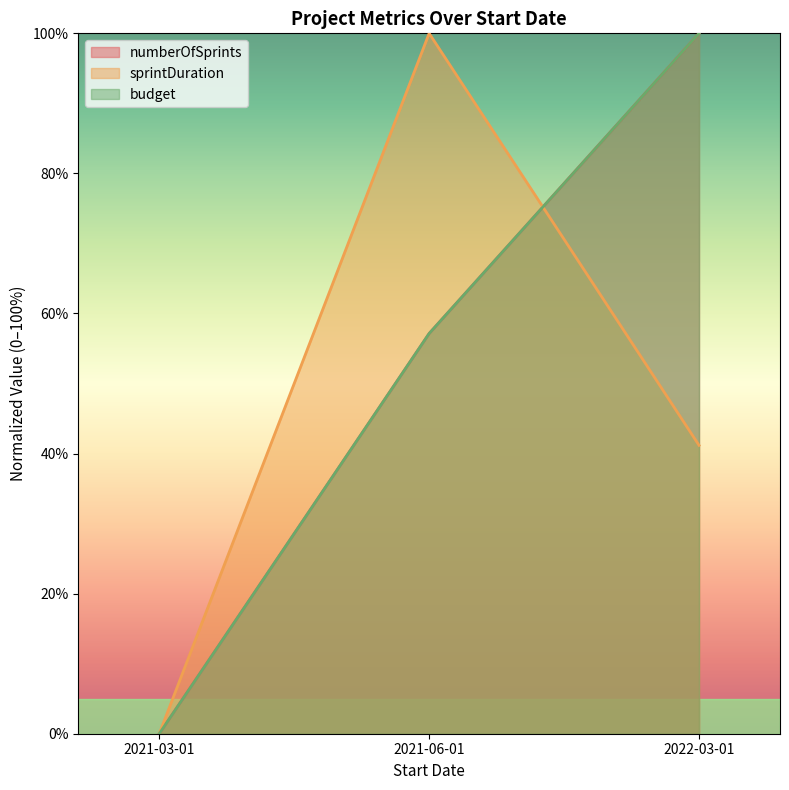

What is the maximum value shown in the chart?

100.0